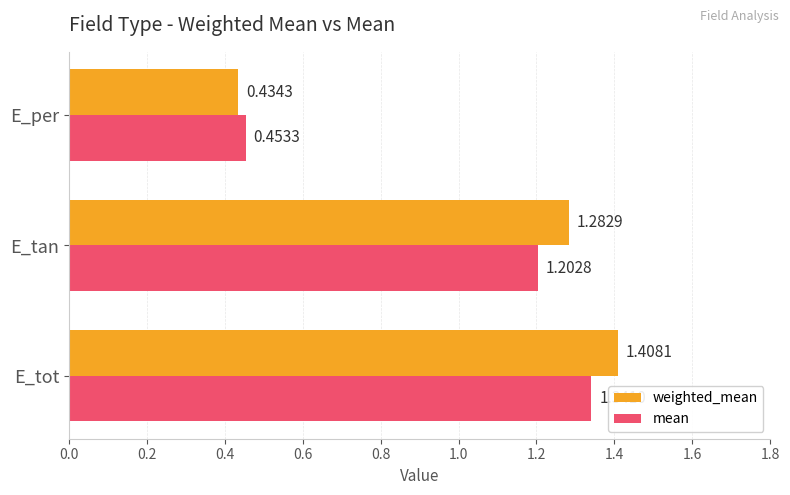

Which category has the lowest value in the mean series?

E_per